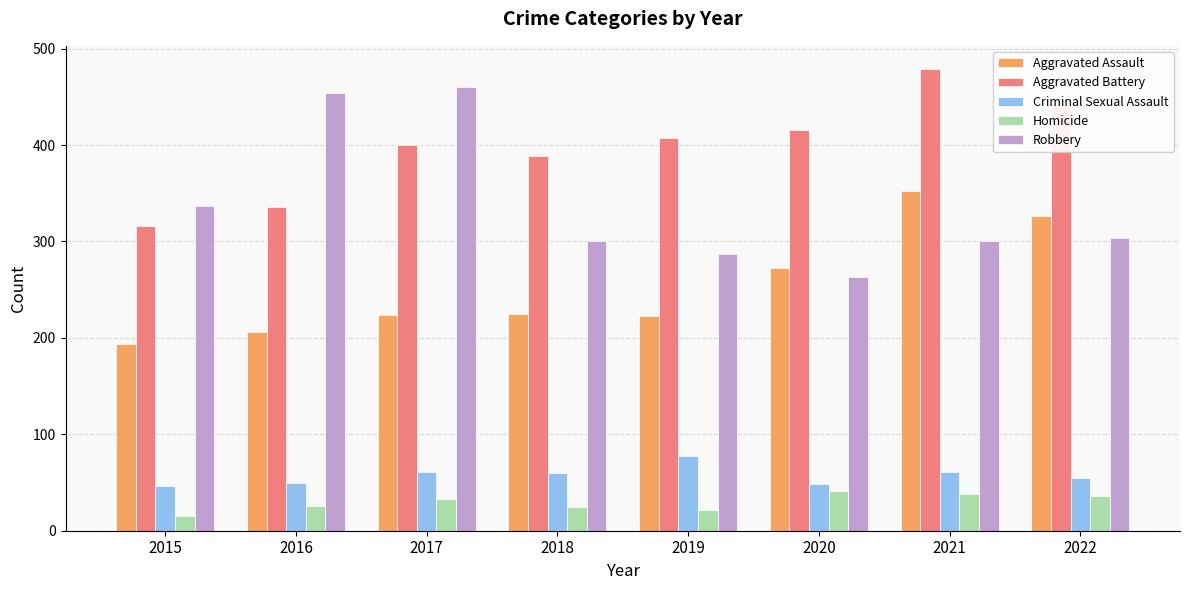

What is the difference between the Aggravated Assault values at 2019 and 2017?

1